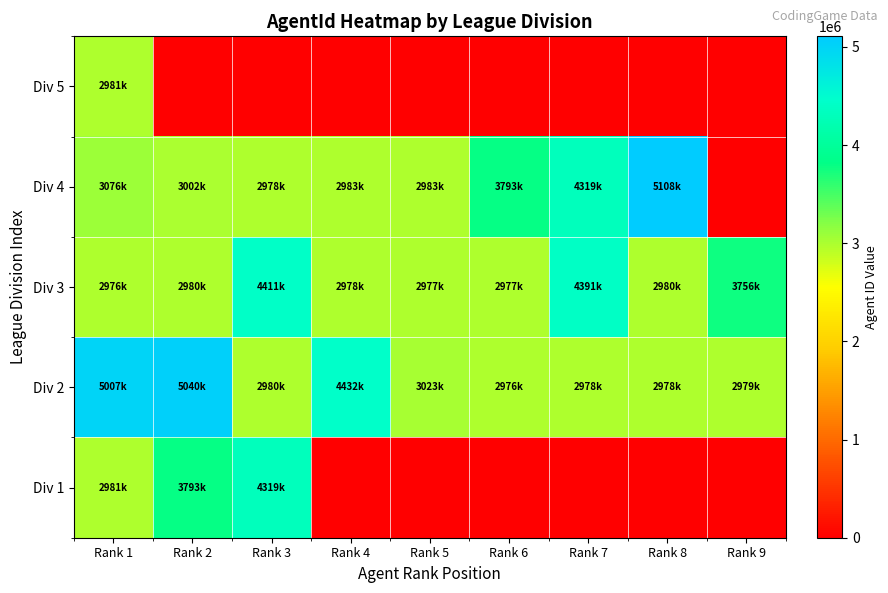

What is the total value across all series at Rank 6?

9747213